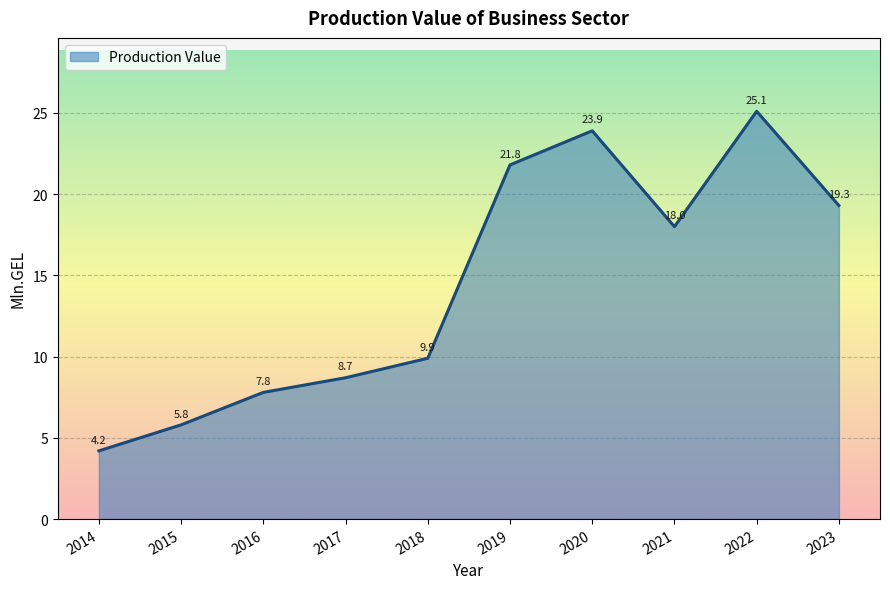

What is the difference between the maximum and second lowest values?

19.3